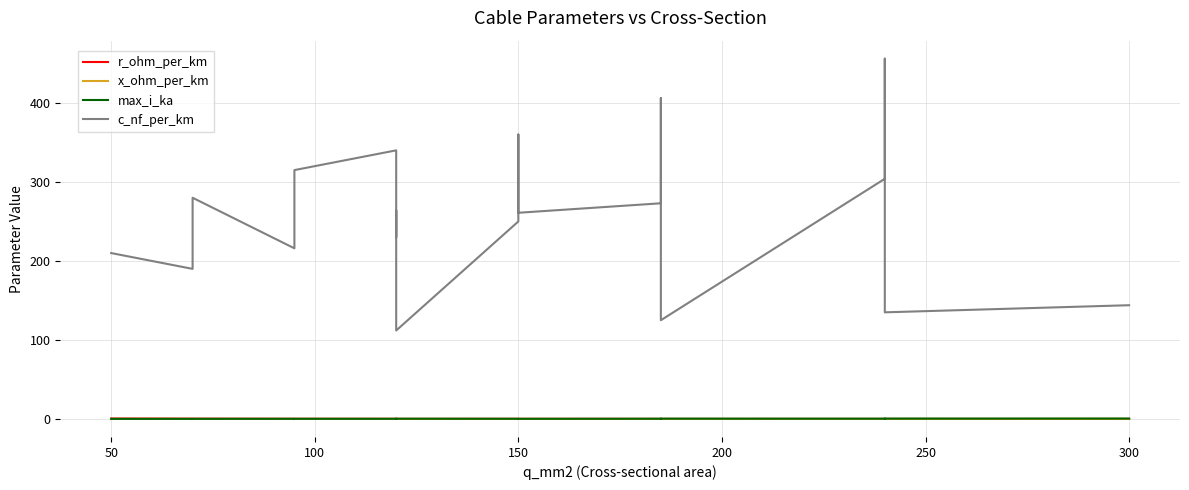

How many interior local peaks does the c_nf_per_km series have?

6